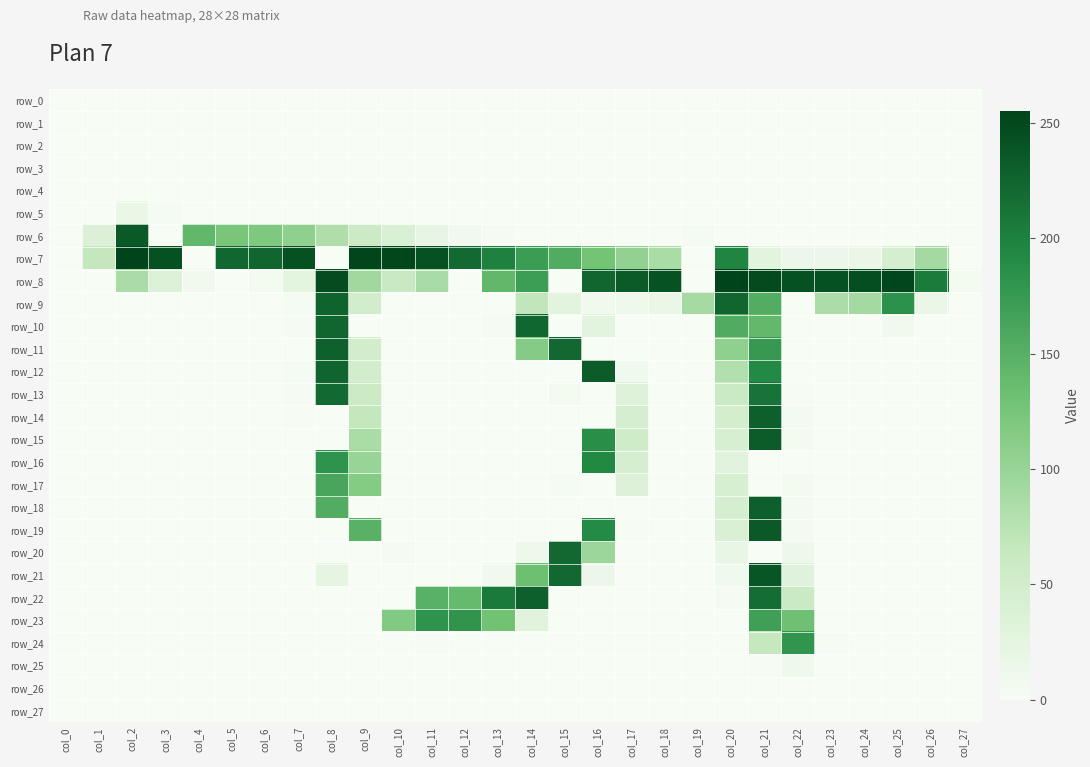

At col_3, list the series in order from smallest to largest.

row_0, row_1, row_2, row_3, row_4, row_6, row_9, row_10, row_11, row_12, row_13, row_14, row_15, row_16, row_17, row_18, row_19, row_20, row_21, row_22, row_23, row_24, row_25, row_26, row_27, row_5, row_8, row_7